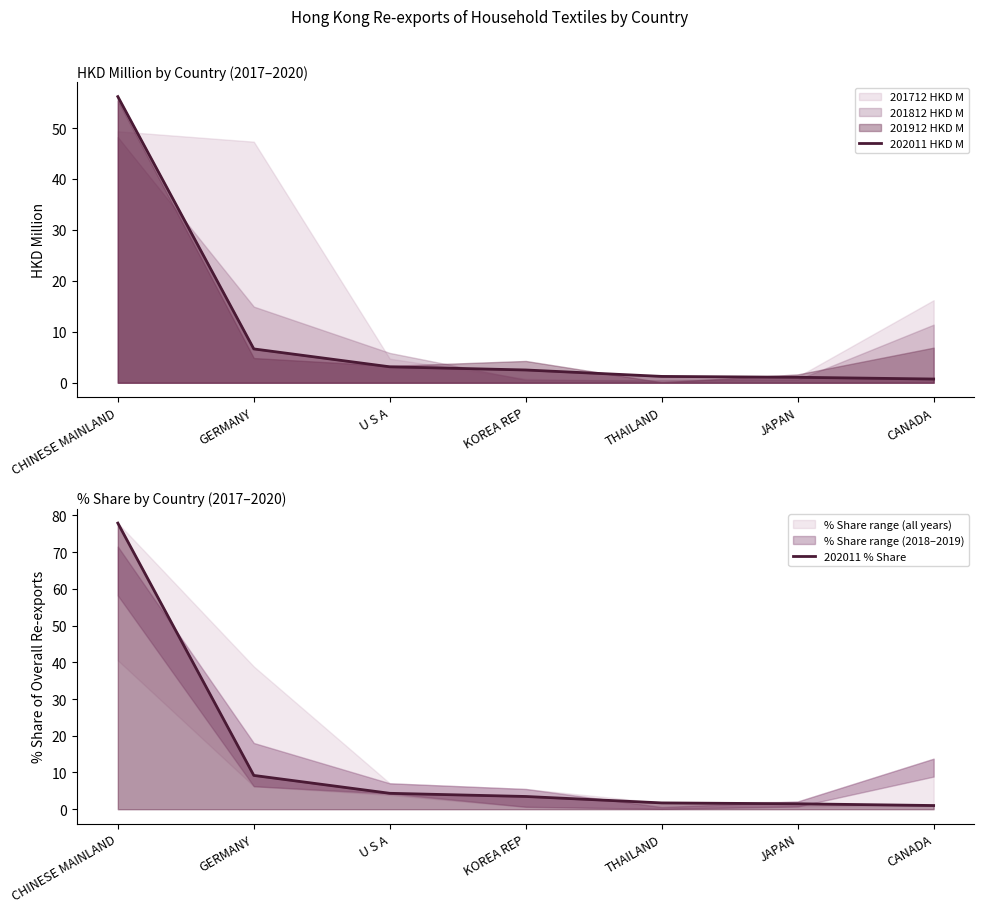

Rank the categories by 202011 % Share value from highest to lowest.

CHINESE MAINLAND, GERMANY, U S A, KOREA REP, THAILAND, JAPAN, CANADA